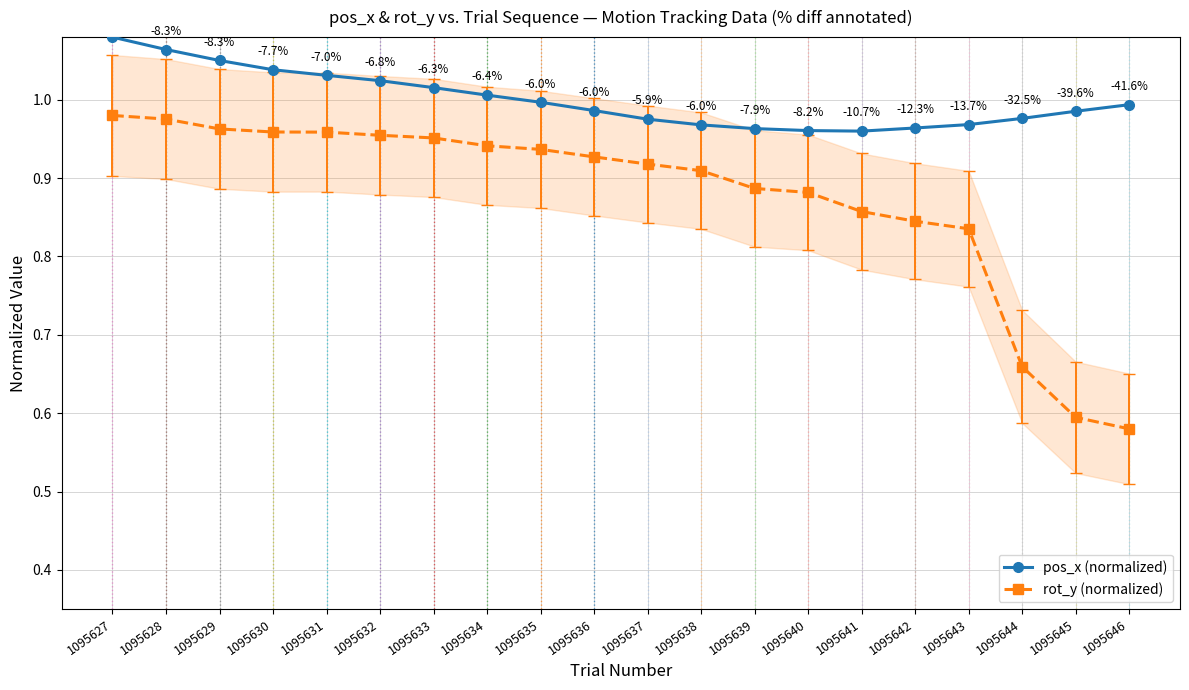

Reading left to right, what are all the values shown in this chart?

pos_x (normalized): 1.1	1.1	1.1	1.0	1.0	1.0	1.0	1.0	1.0	1.0	1.0	1.0	1.0	1.0	1.0	1.0	1.0	1.0	1.0	1.0
rot_y (normalized): 1.0	1.0	1.0	1.0	1.0	1.0	1.0	0.9	0.9	0.9	0.9	0.9	0.9	0.9	0.9	0.8	0.8	0.7	0.6	0.6